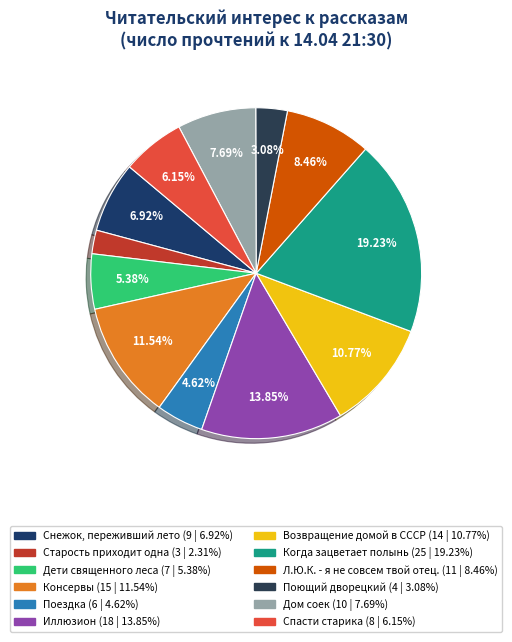

True or false: Спасти старика accounts for 6% of the total.

True